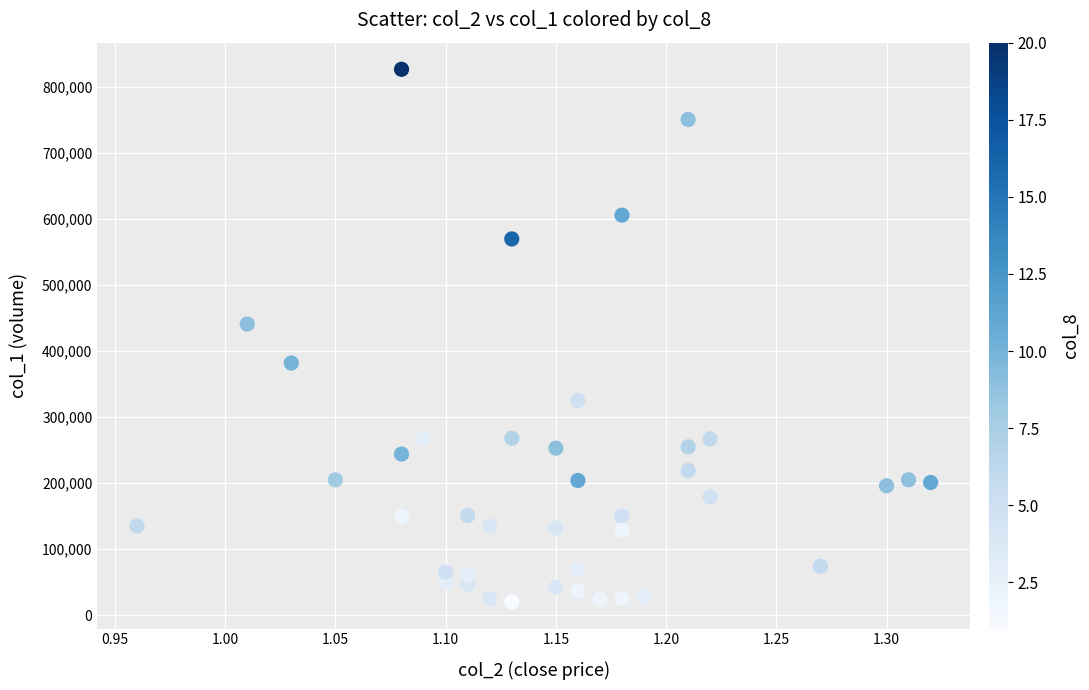

What Y value in the scatter plot is closest to 423500?

441000